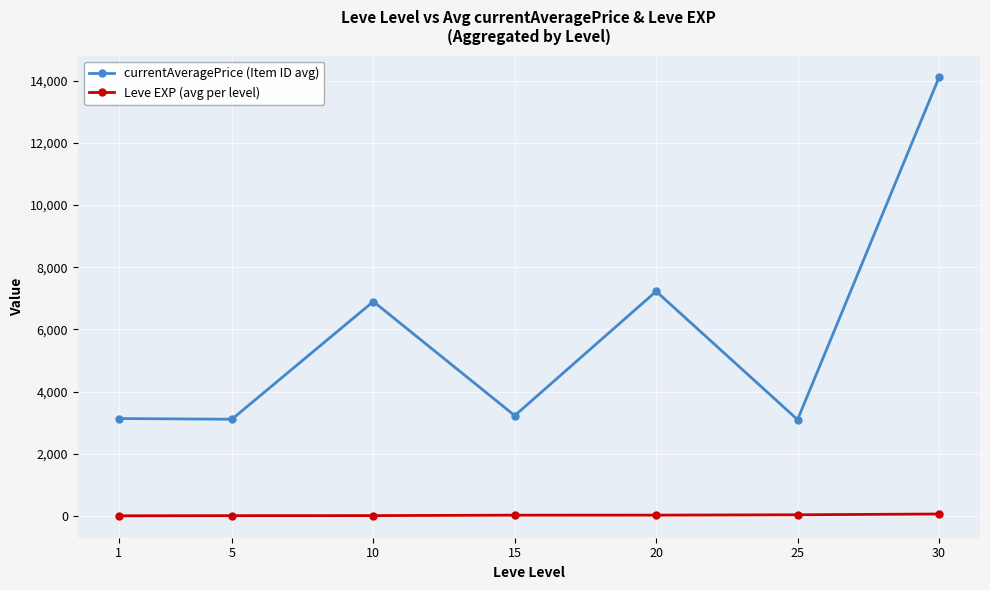

True or false: currentAveragePrice (Item ID avg) and Leve EXP (avg per level) cross at least once.

False